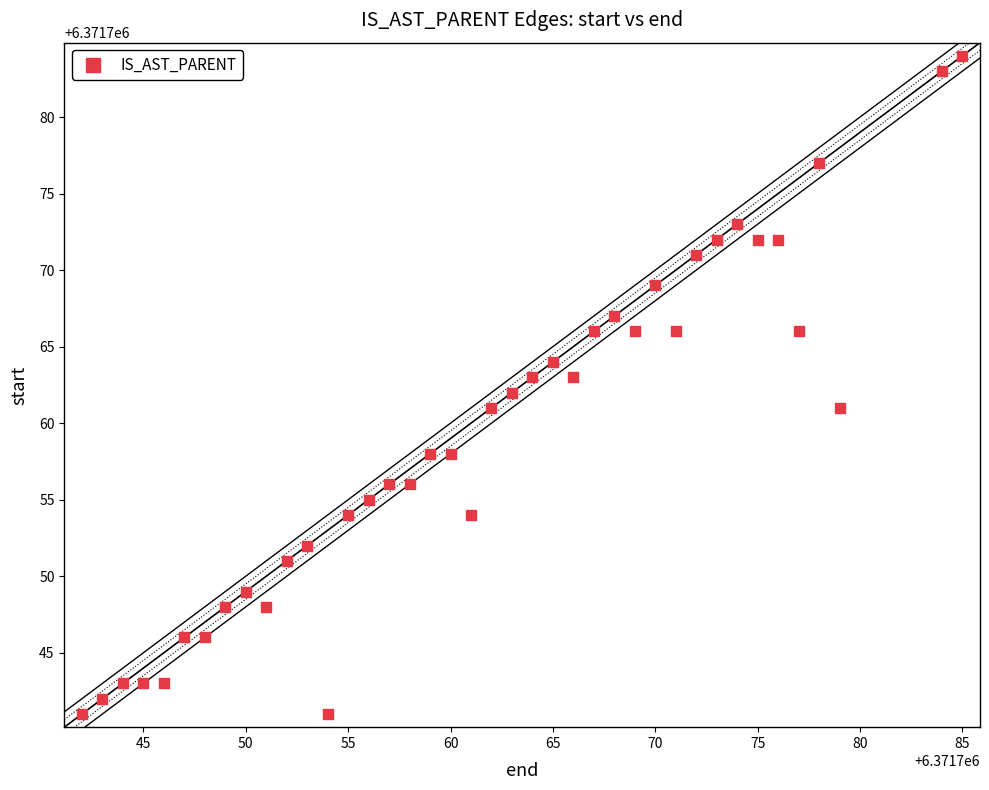

What is the range of Y values (max minus min)?

43